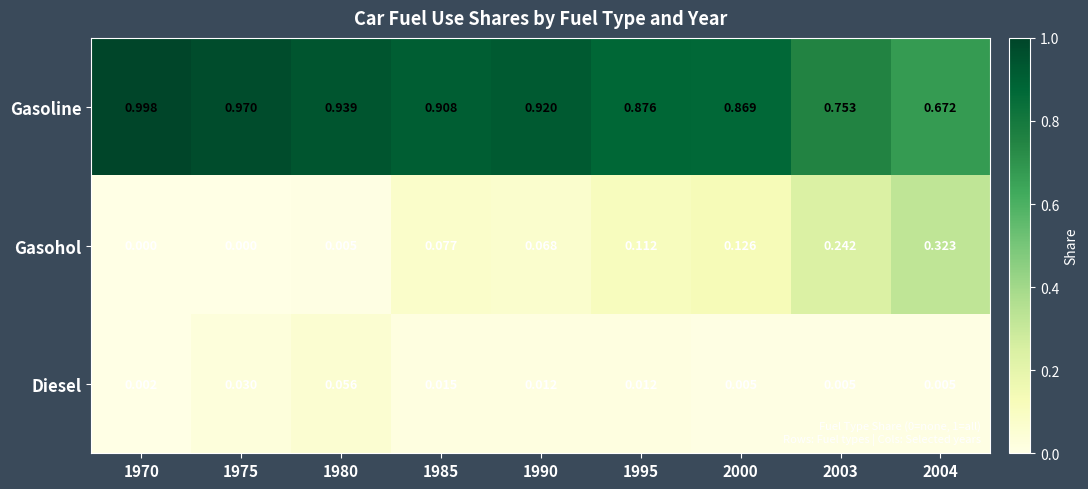

List the series in order of their peak value, highest first.

Gasoline, Gasohol, Diesel